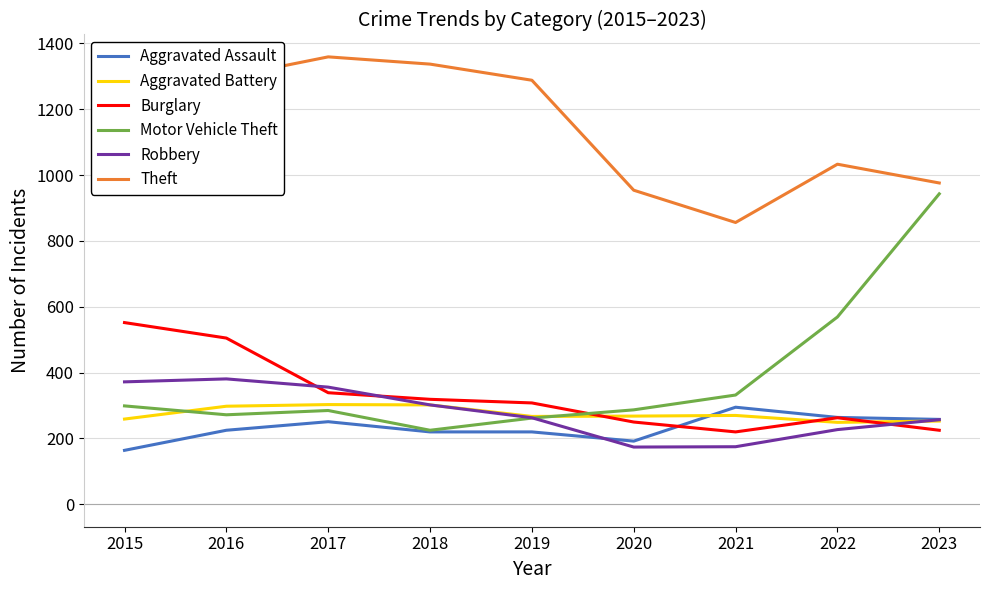

What is the total value across all series at 2021?

2148